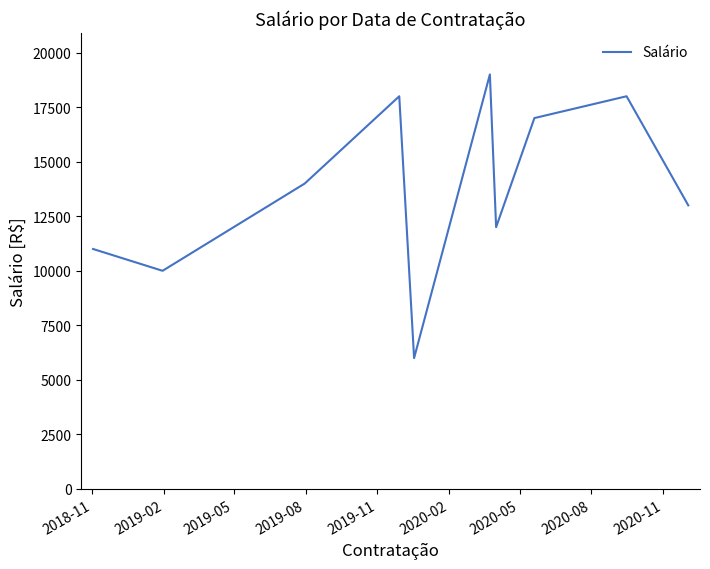

What is the smallest value displayed?

6000